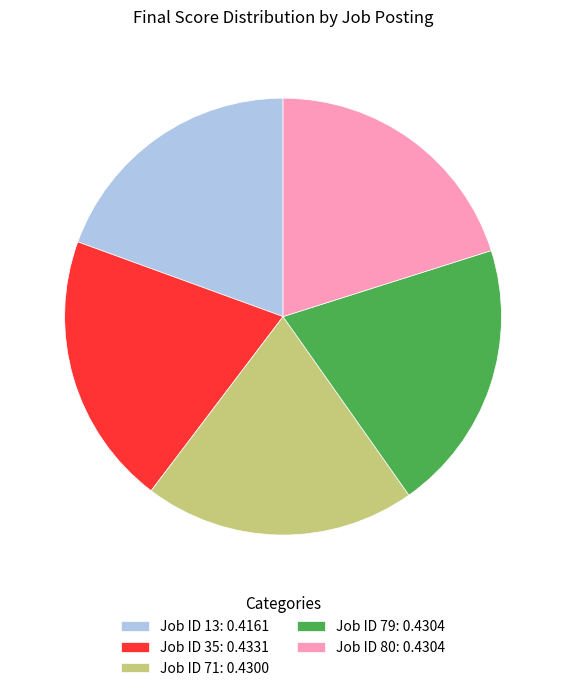

Which category has the smallest portion of the pie?

Job ID 13: 0.4161